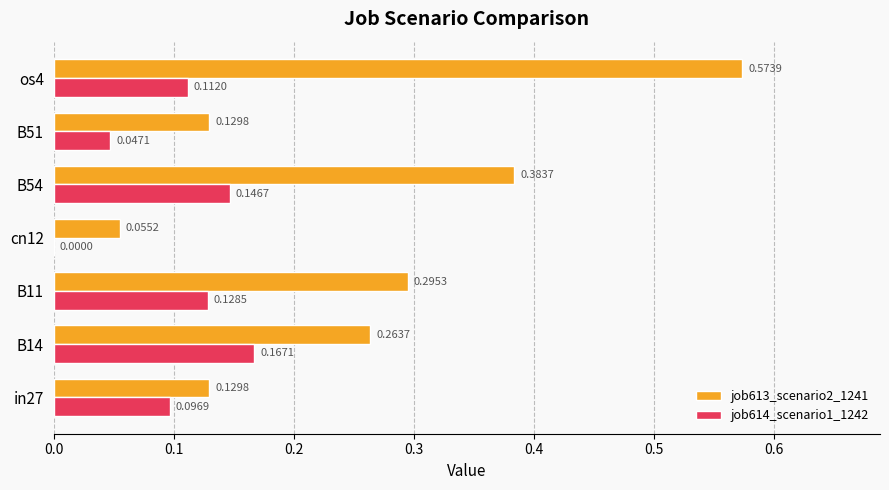

What is the sum of all job614_scenario1_1242 values?

0.7